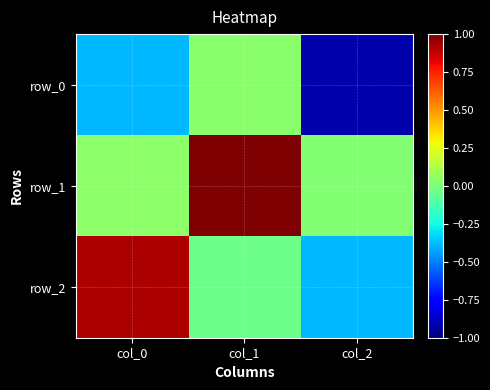

Is the value of row_2 at col_0 greater than the value of row_1 at col_0?

Yes